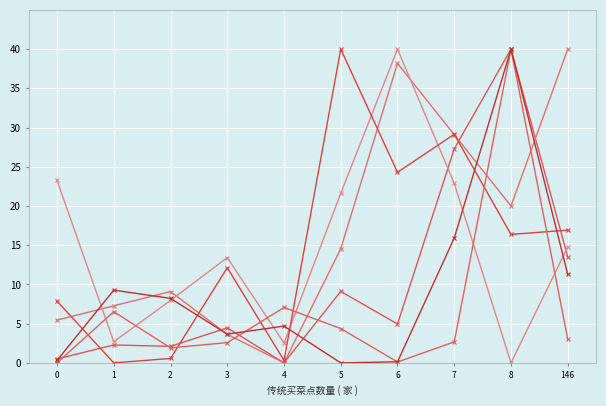

Count the number of data series in this chart.

6